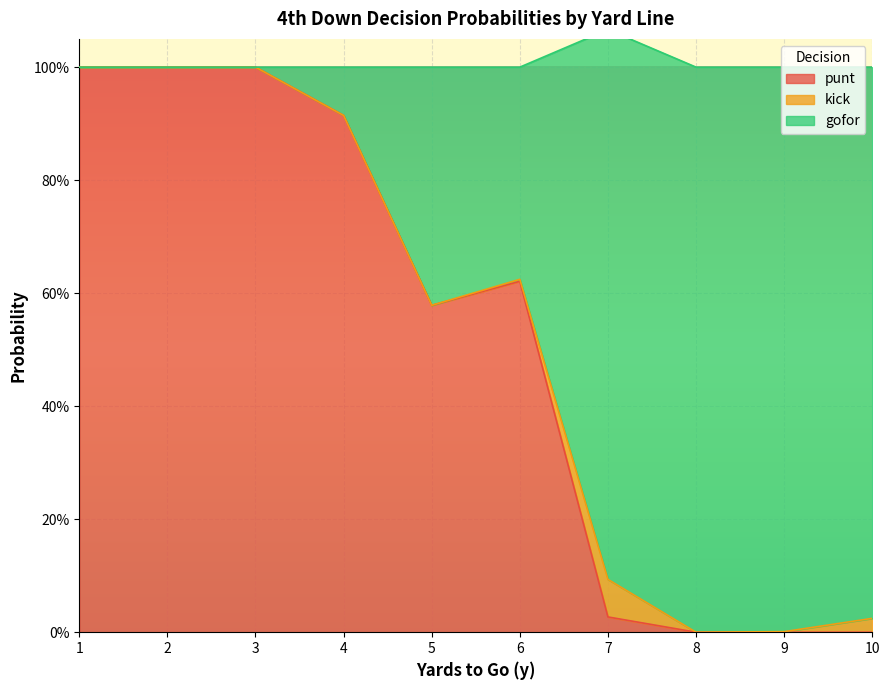

True or false: gofor and punt cross at least once.

False